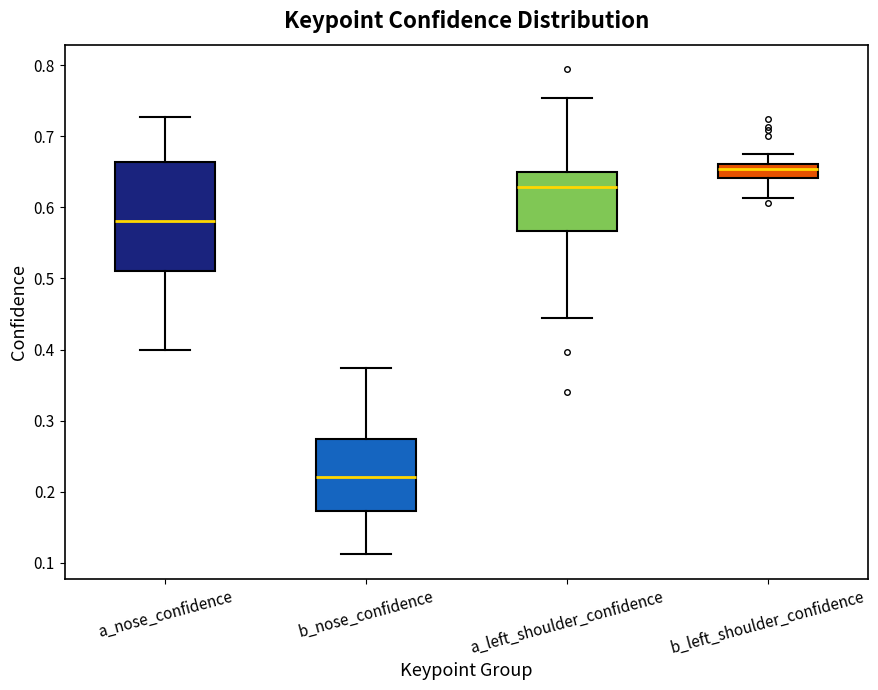

Reading left to right, transcribe this box plot: for each box, give where its median line is, the range the box spans, and where its two whiskers end, as read against the y-axis. The values are not printed on the chart, so give them approximately, as read against the axis.

a_nose_confidence: median 0.58, box 0.51 to 0.66, whiskers 0.40 to 0.73
b_nose_confidence: median 0.22, box 0.17 to 0.27, whiskers 0.11 to 0.37
a_left_shoulder_confidence: median 0.63, box 0.57 to 0.65, whiskers 0.45 to 0.75
b_left_shoulder_confidence: median 0.65, box 0.64 to 0.66, whiskers 0.61 to 0.68